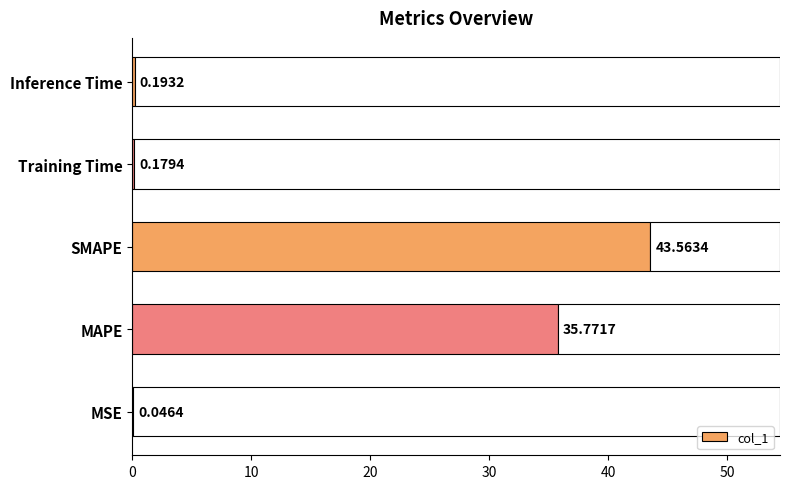

What is the change in value from MAPE to Inference Time?

-35.6